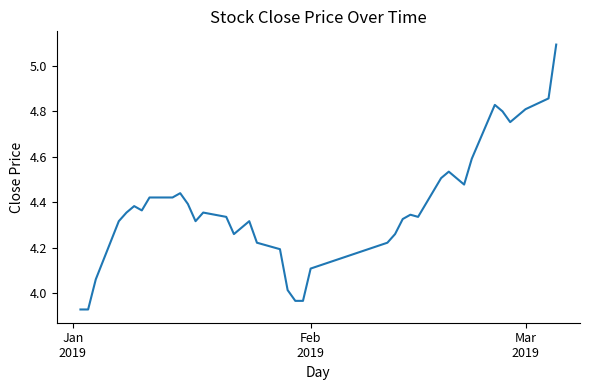

What is the maximum value shown in the chart?

5.1